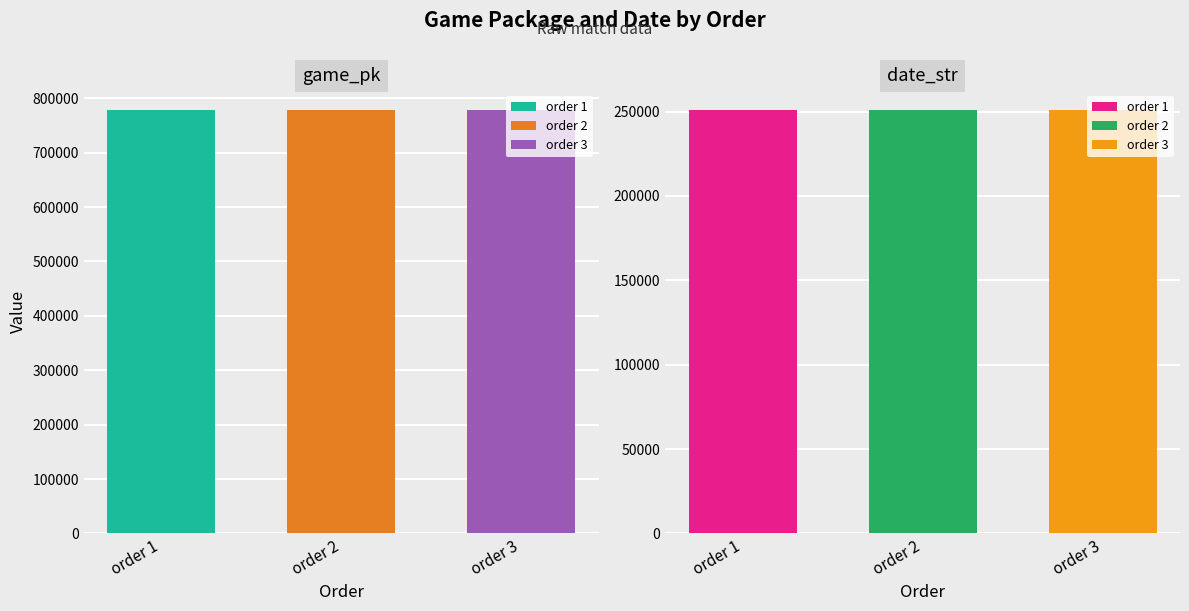

How many bars are there in total?

6